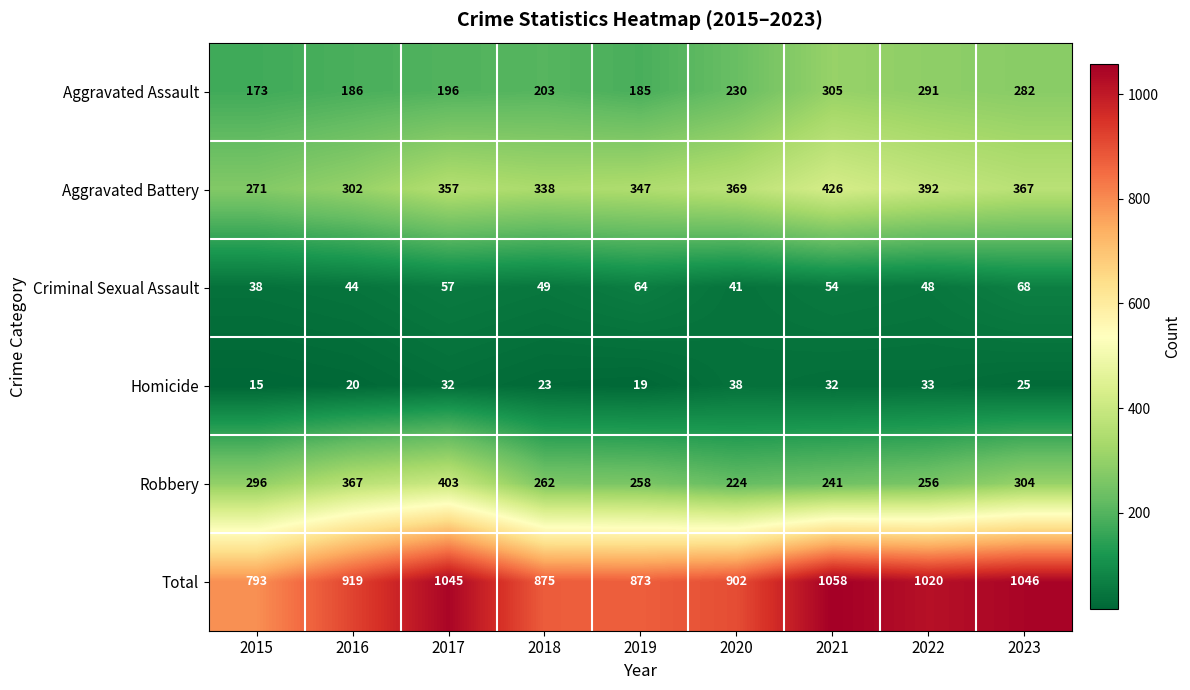

How many Criminal Sexual Assault values are between 44 and 57?

5